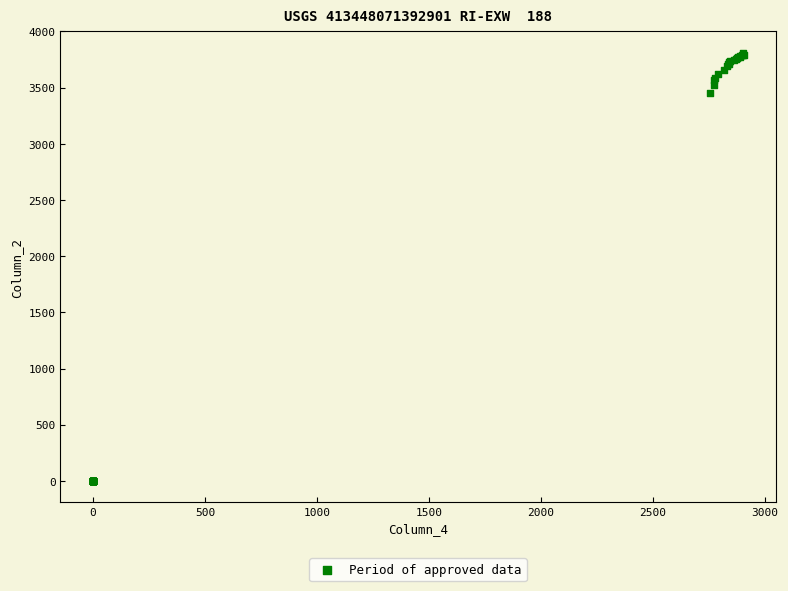

What Y value in the scatter plot is closest to 1904?

3452.1